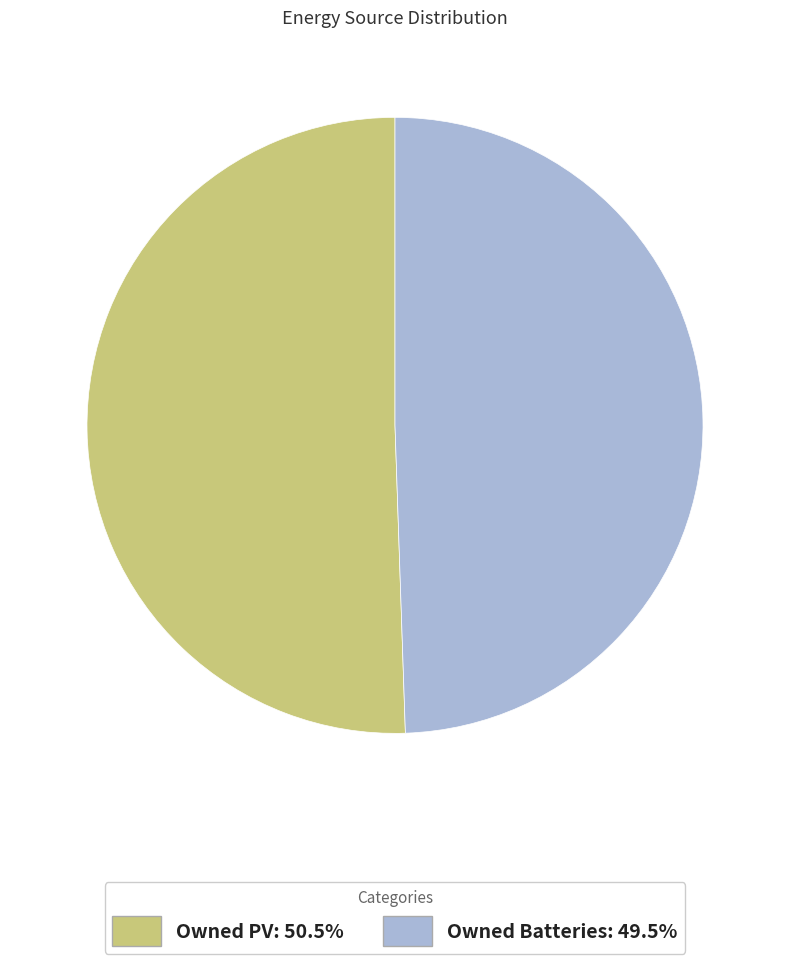

Is there a majority slice in this chart?

Yes